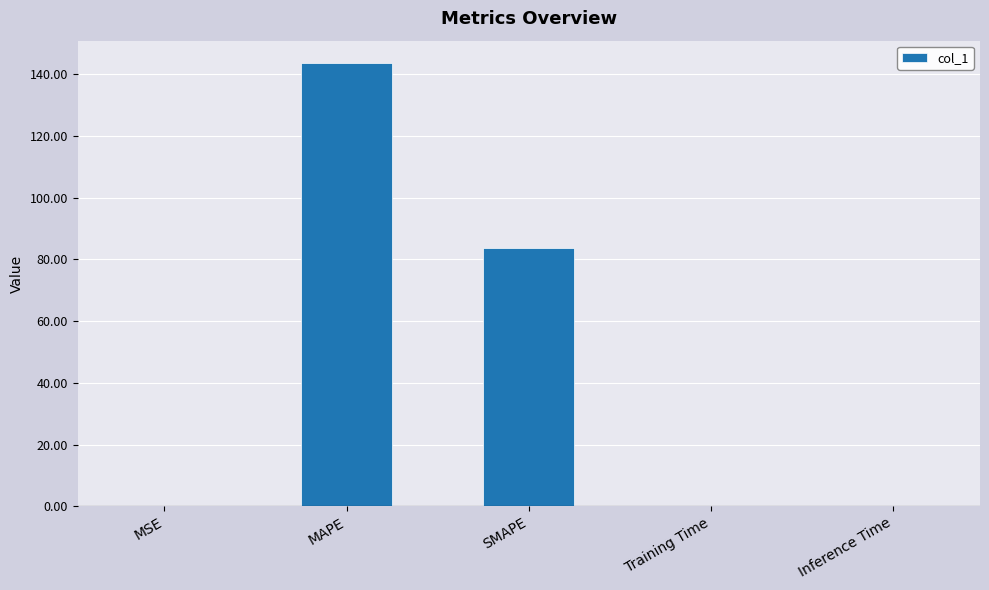

What is the sum of all values?

227.8